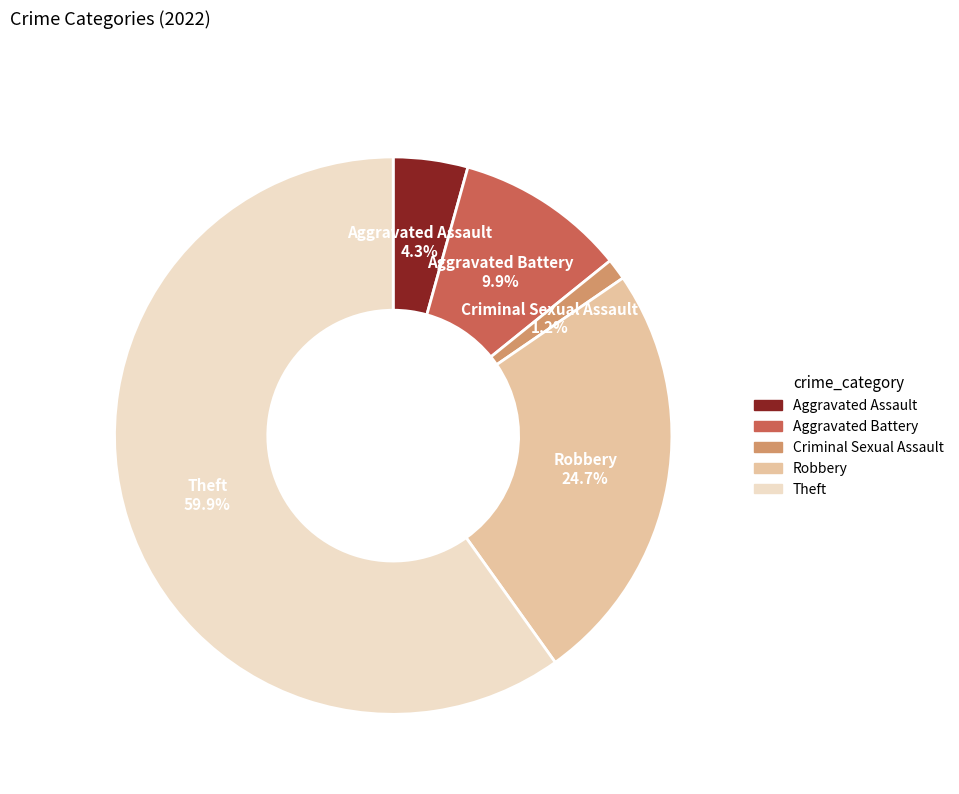

Rank the categories by value from highest to lowest.

Theft, Robbery, Aggravated Battery, Aggravated Assault, Criminal Sexual Assault